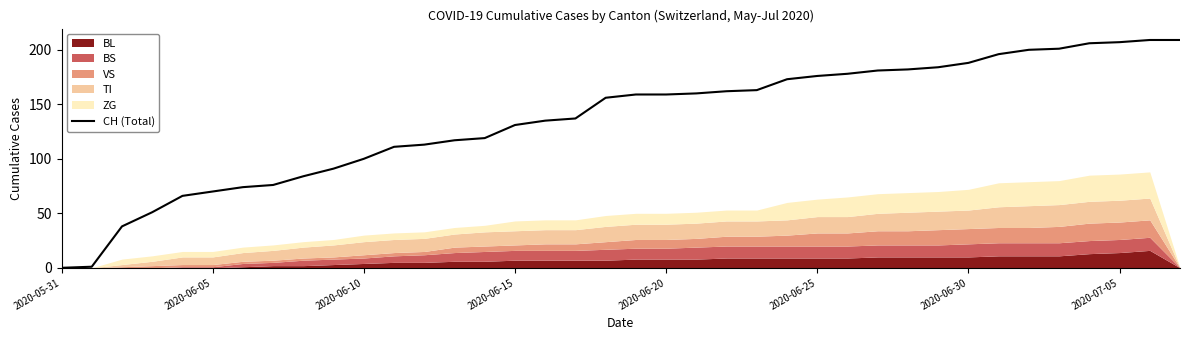

True or false: CH (Total) has a value of 0 at 2020-05-31.

True